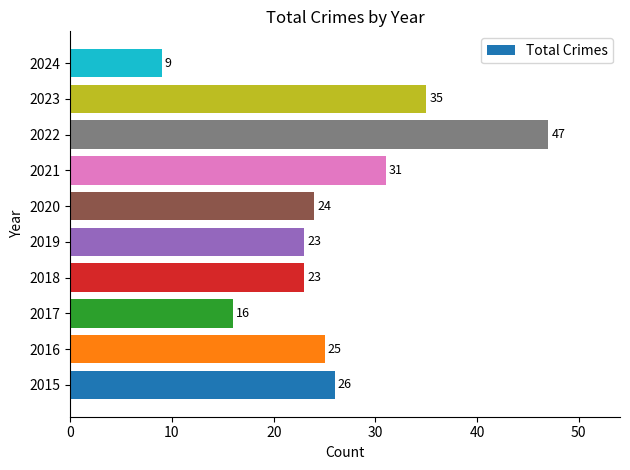

What is the difference between the values at 2022 and 2024?

38